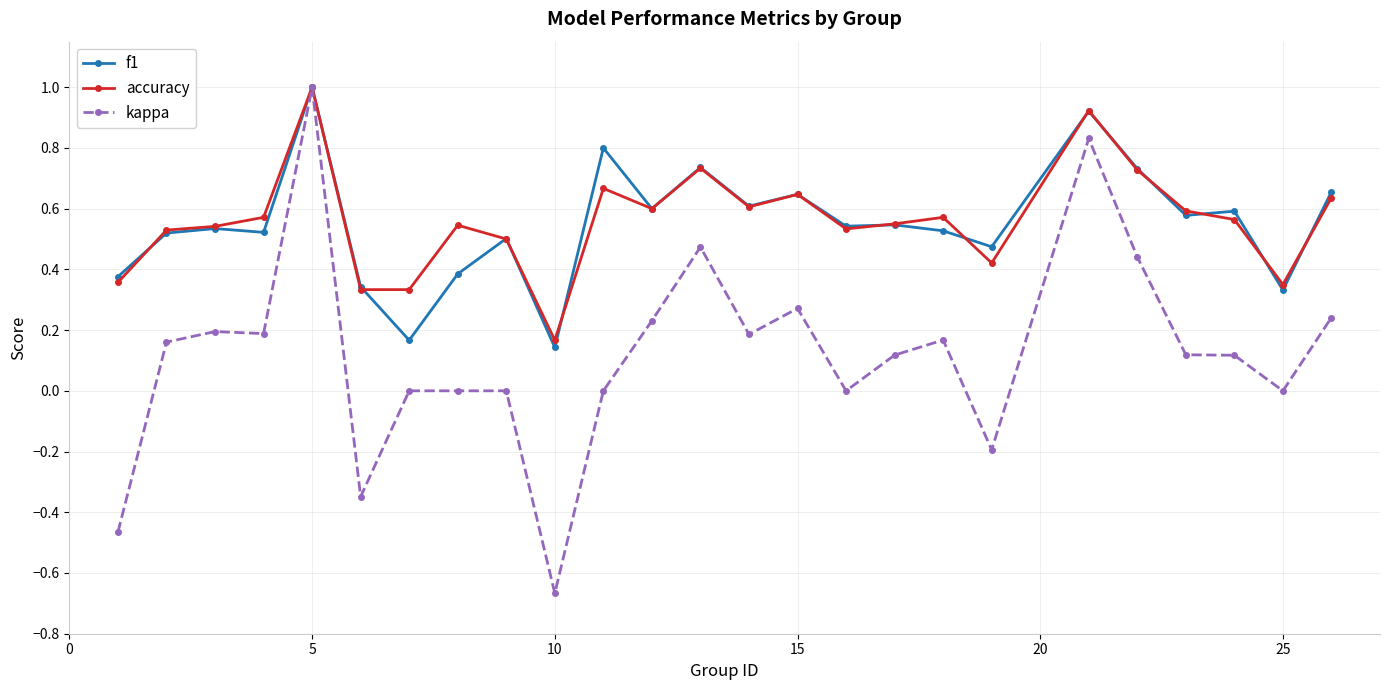

True or false: f1 has more than 1 points higher than both neighbors.

True